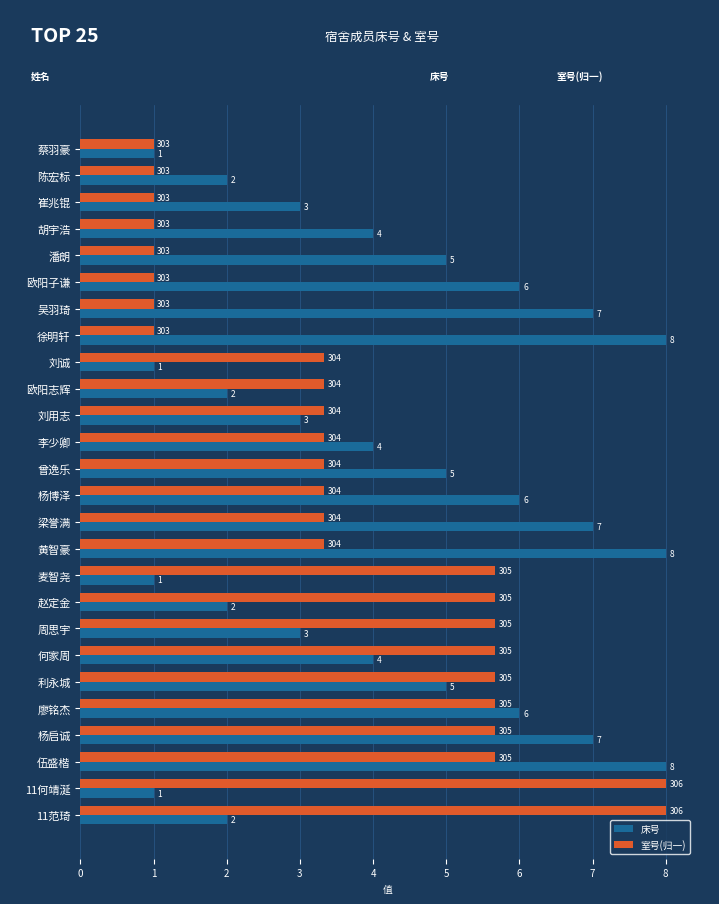

Between 刘诚 and 曾逸乐, which series saw the biggest shift?

床号